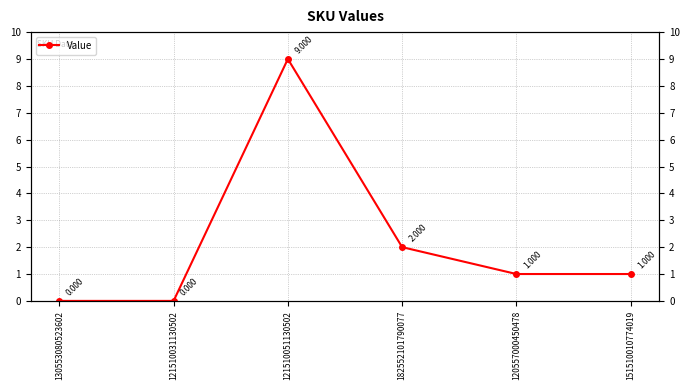

List the labels in order of value, smallest first.

130553080523602, 121510031130502, 120557000450478, 151510010774019, 182552101790077, 121510051130502